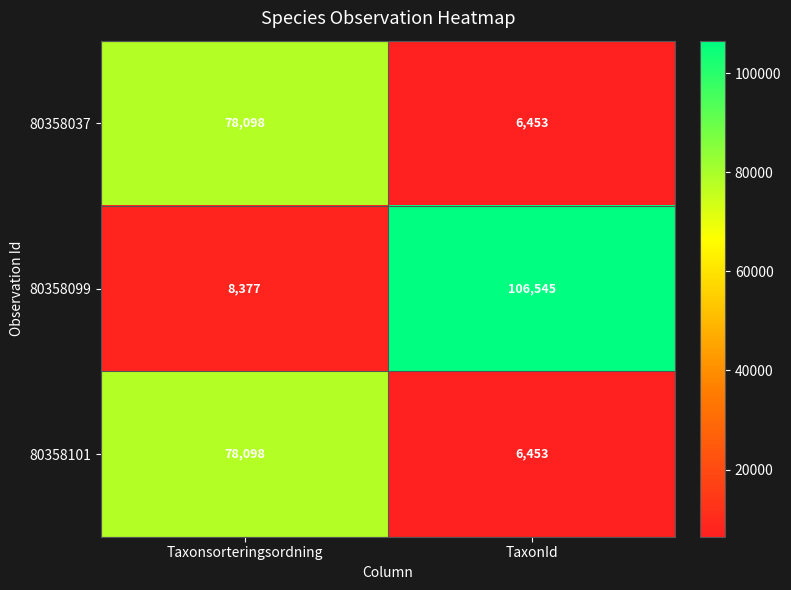

How many data points does each series have?

2